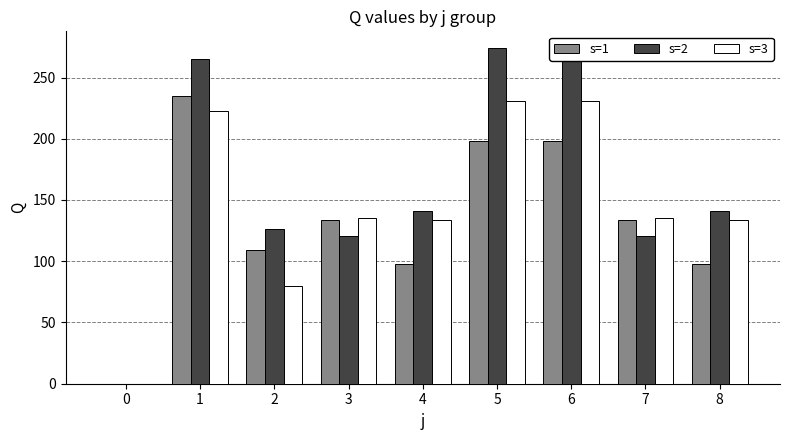

Reading left to right, what are all the values shown in this chart?

s=1: 0=0	1=235	2=109	3=134	4=98	5=198	6=198	7=134	8=98
s=2: 0=0	1=265	2=126	3=121	4=141	5=274	6=274	7=121	8=141
s=3: 0=0	1=223	2=80	3=135	4=134	5=231	6=231	7=135	8=134